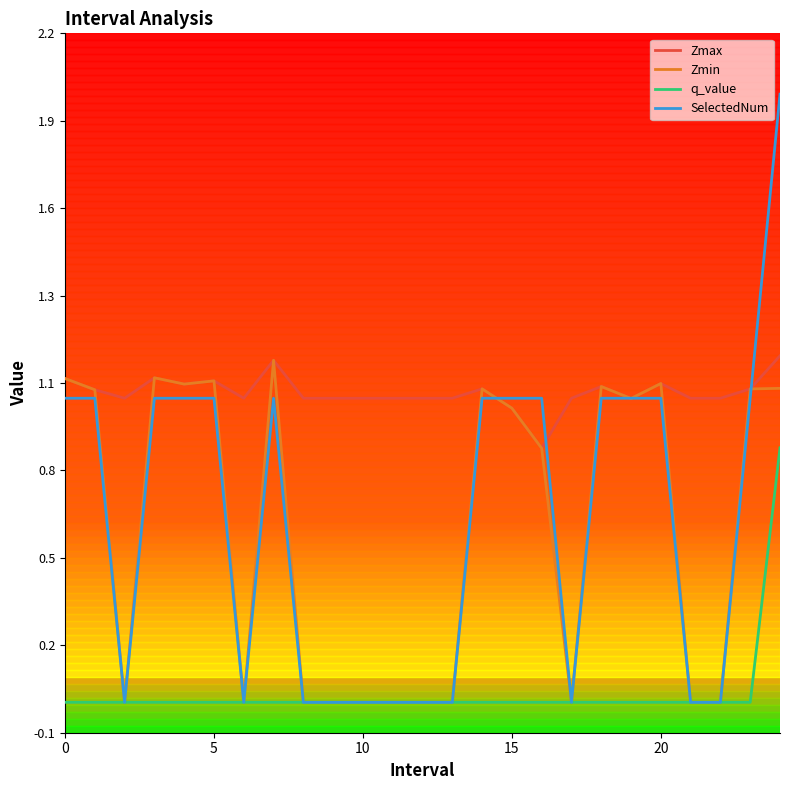

Is this an area chart (filled region under the line)?

No